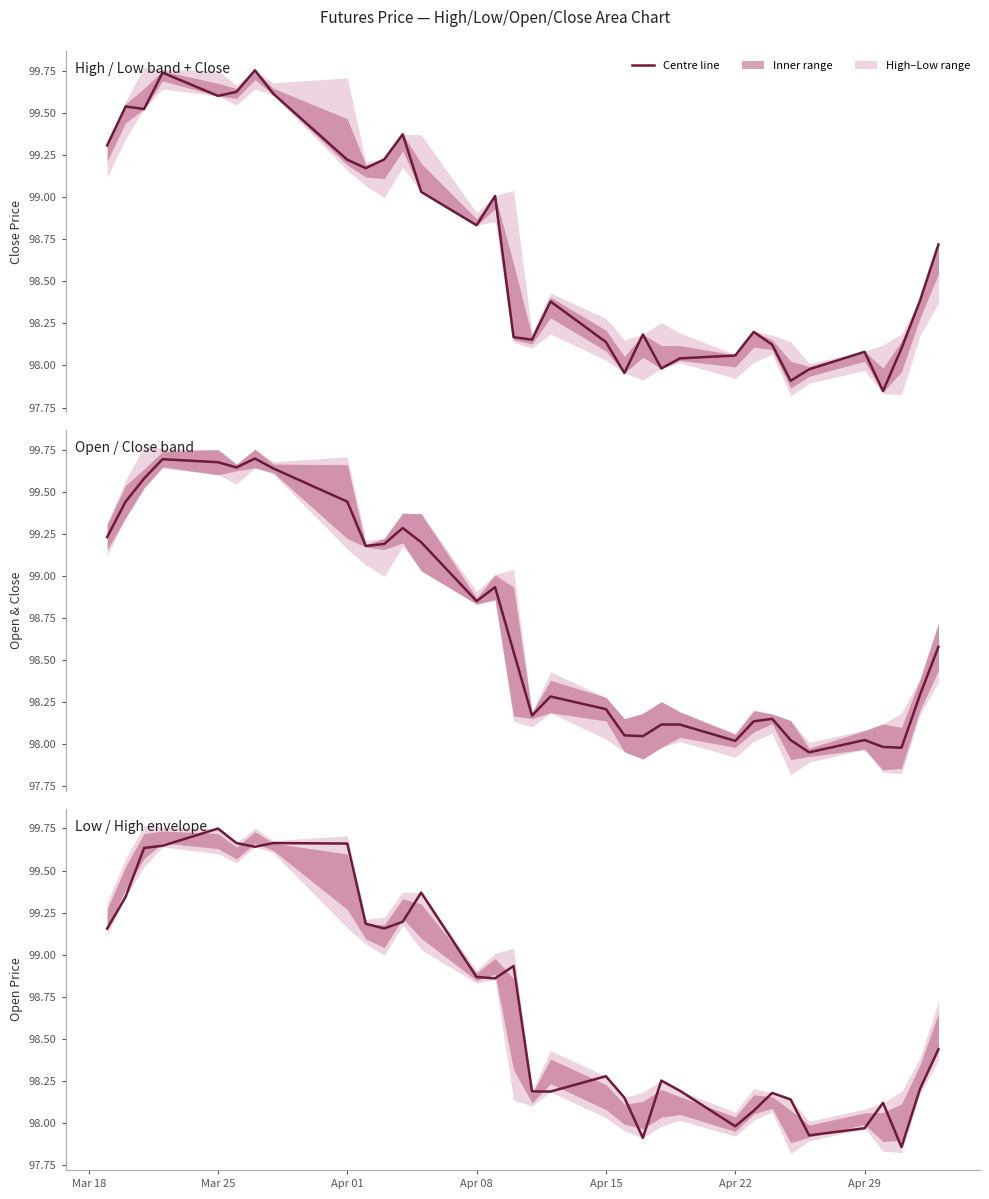

Rank the series by their average value, from highest to lowest.

Low / High envelope, Open / Close band, High / Low band + Close